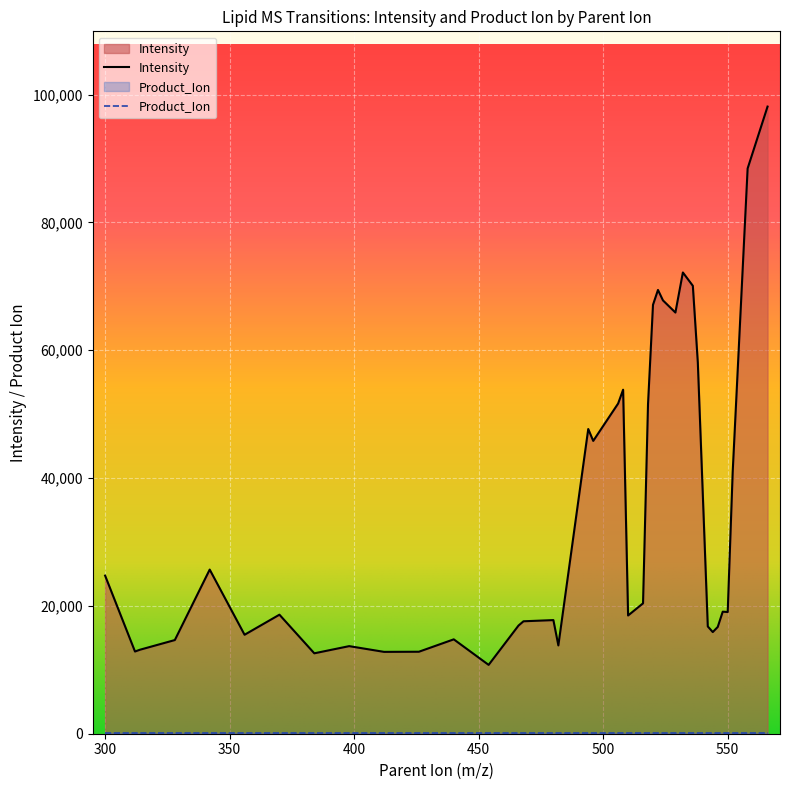

The chart shows a value of 10379.3 at 300. True or false?

False